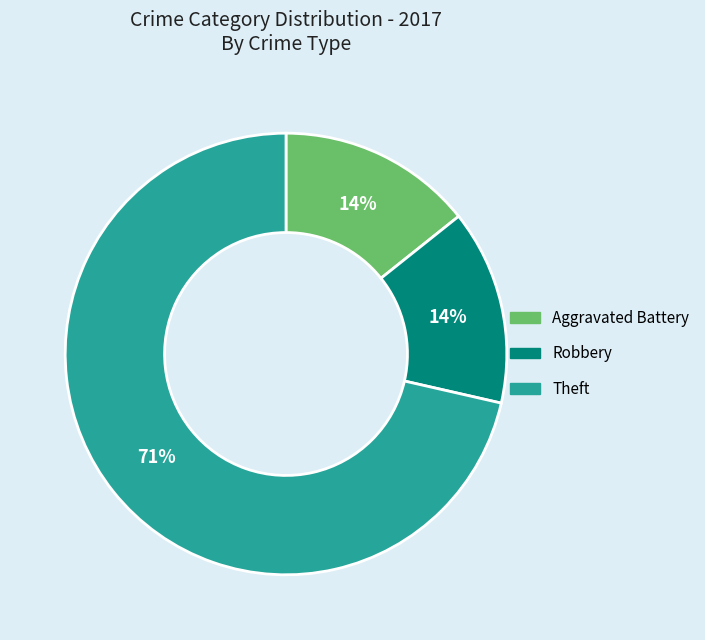

Count the number of slices in the pie.

3